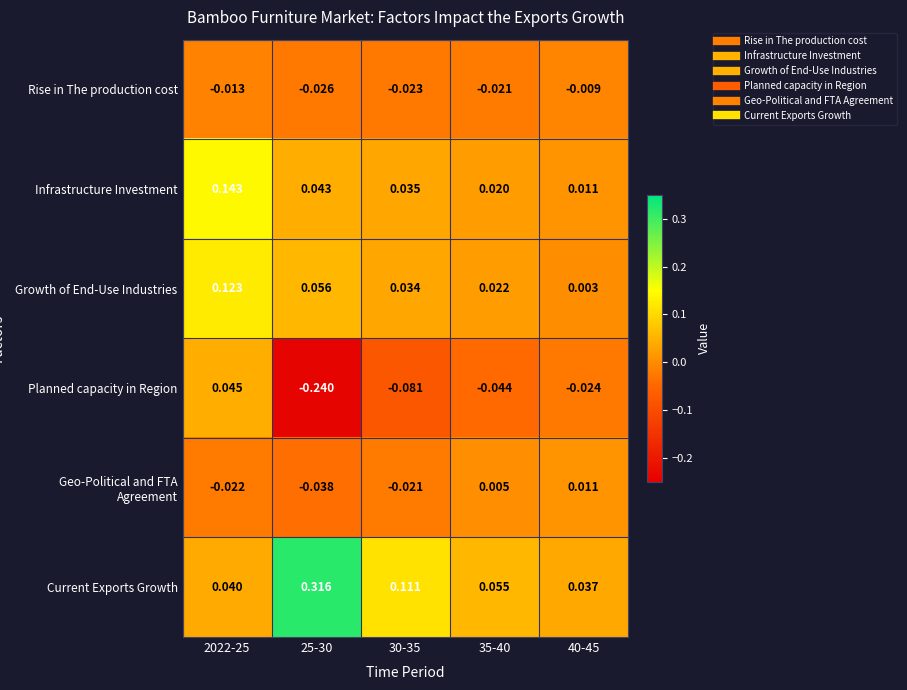

Rank the series by their maximum value, from highest to lowest.

Current Exports Growth, Infrastructure Investment, Growth of End-Use Industries, Planned capacity in Region, Geo-Political and FTA Agreement, Rise in The production cost